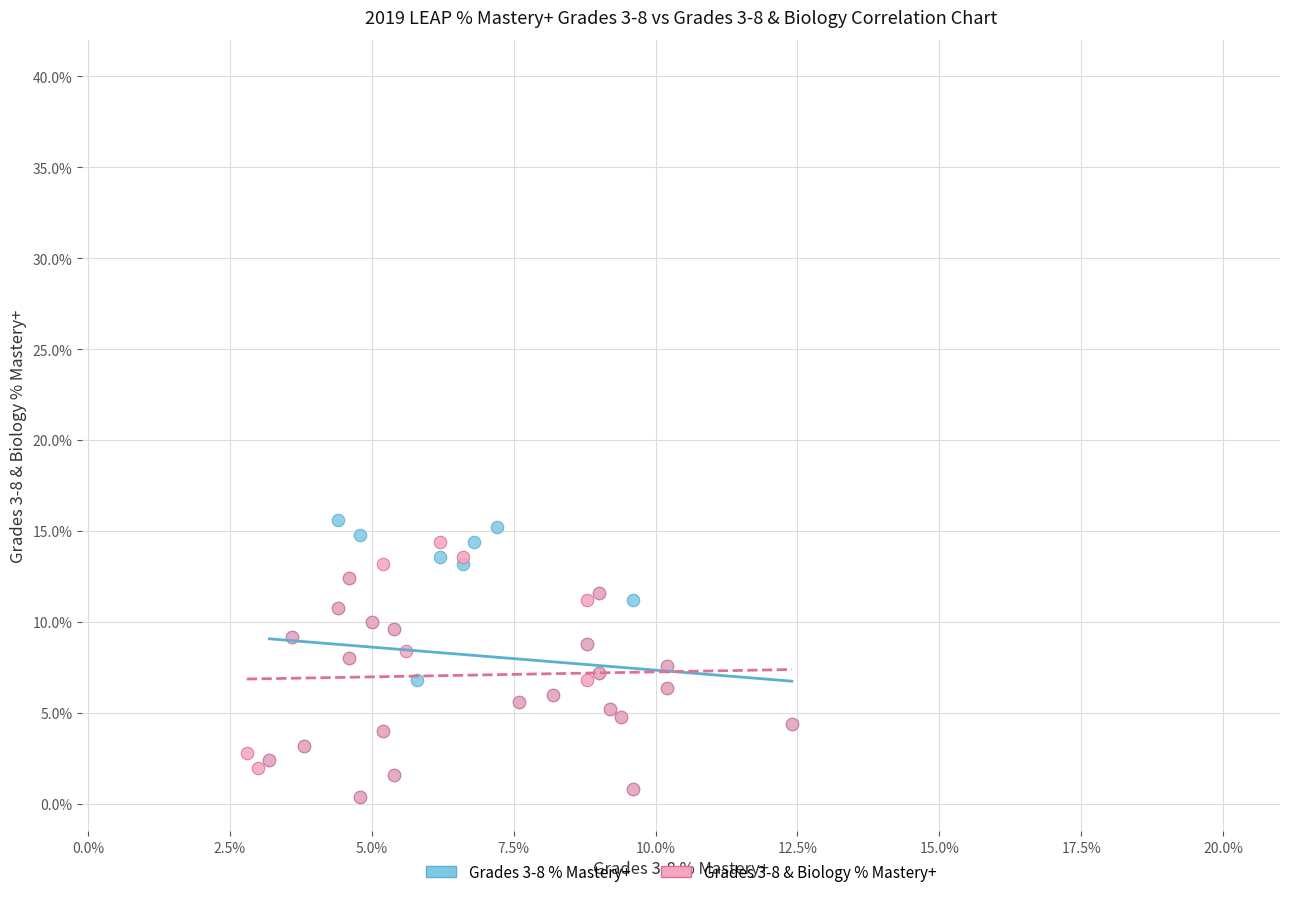

What are all the series names shown in the legend?

Grades 3-8 % Mastery+, Grades 3-8 & Biology % Mastery+